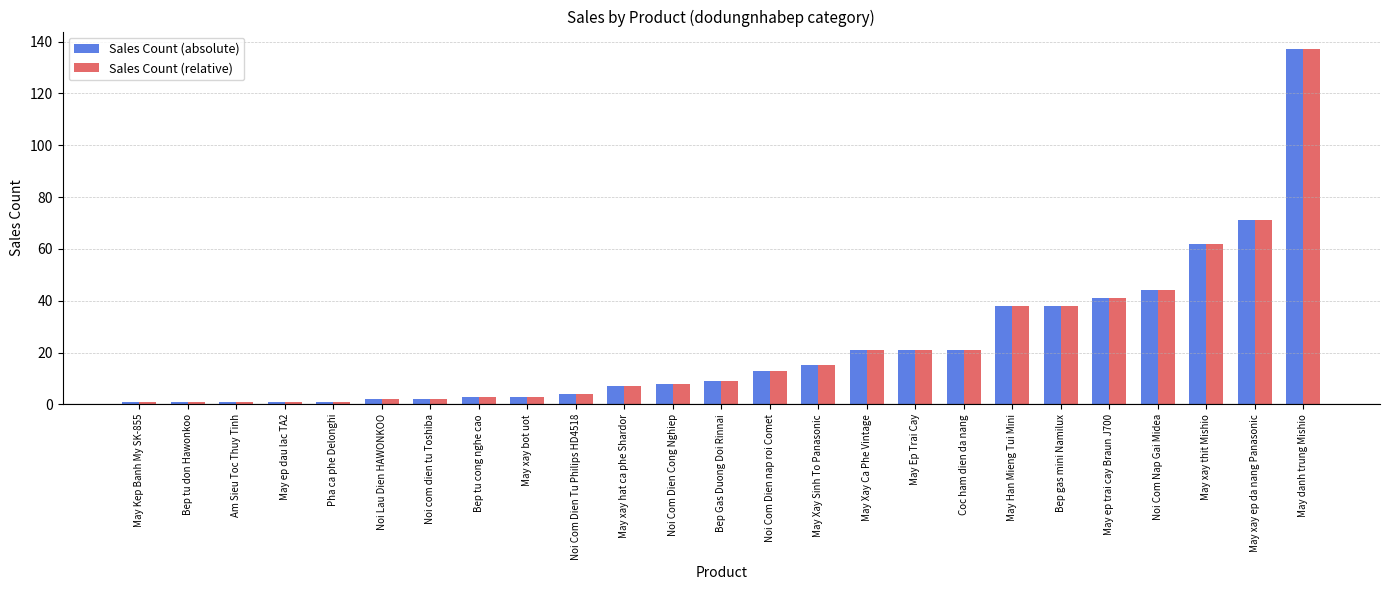

Which category has the highest value across all series?

May danh trung Mishio